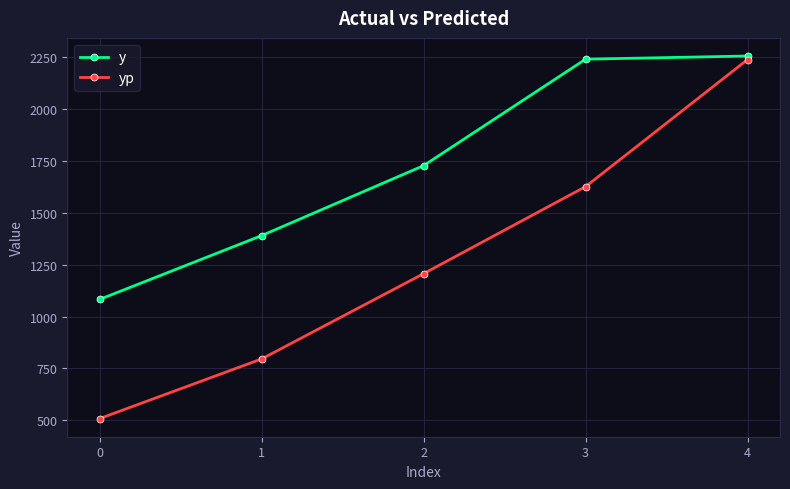

True or false: y has more than 1 interior local peaks.

False